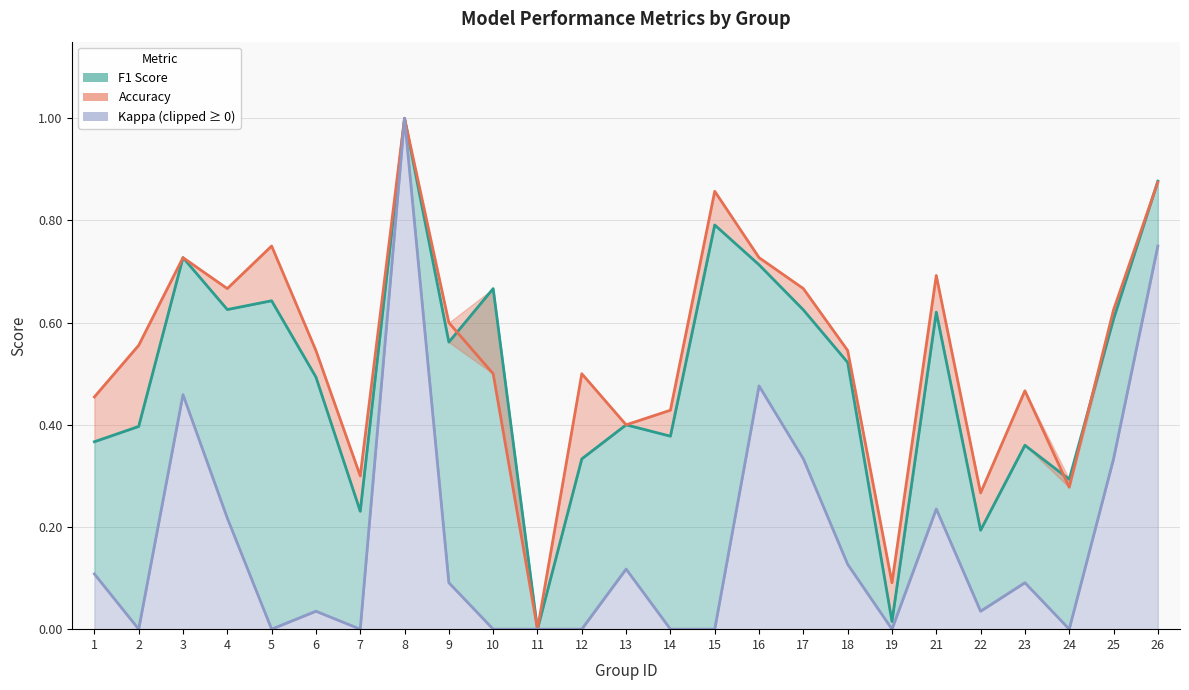

List the series in order of their peak value, lowest first.

F1 Score, Accuracy, Kappa (clipped ≥ 0)